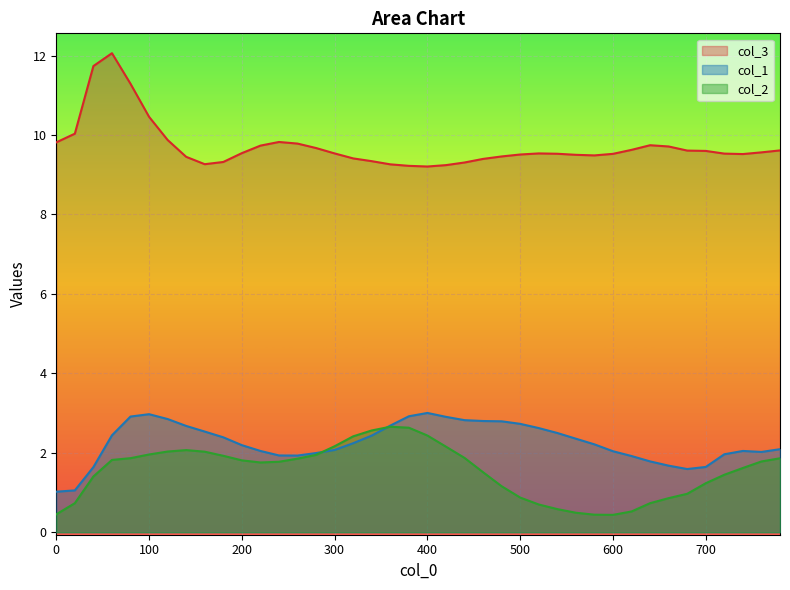

What value does the col_3 series have at 700?

9.6